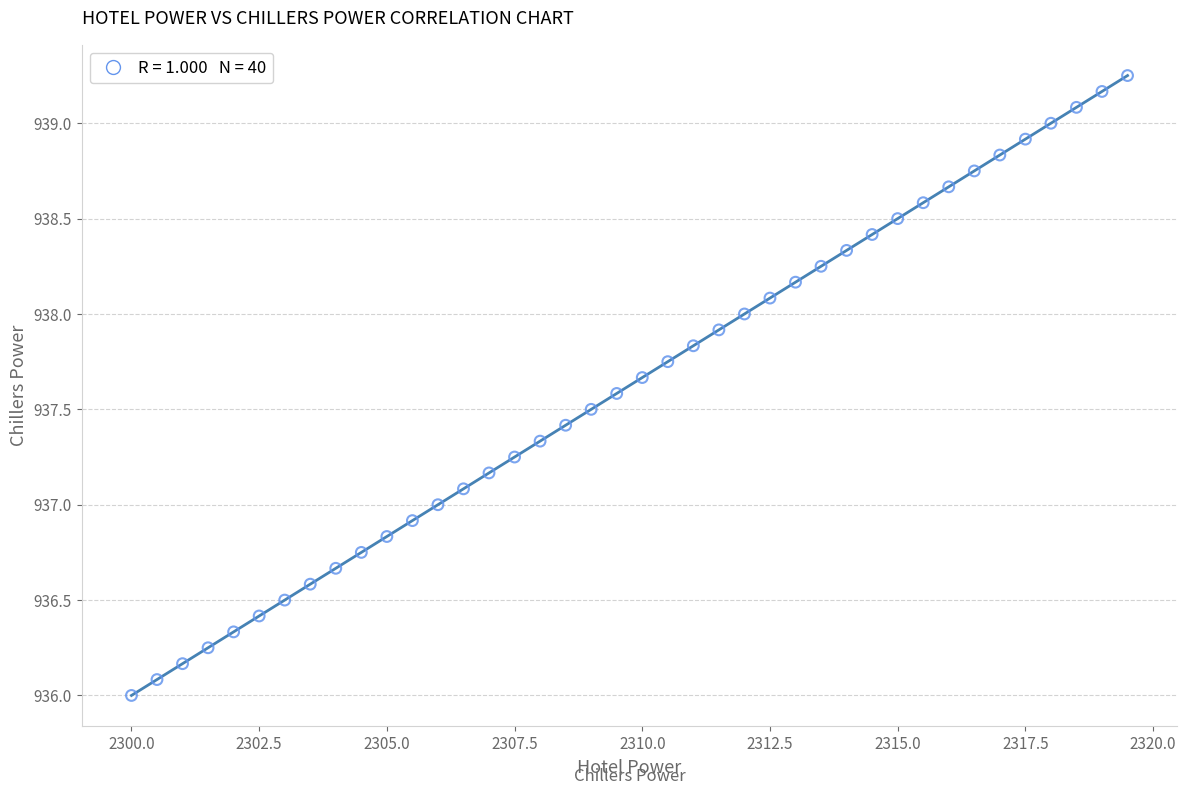

What is the range of X values (max minus min)?

19.5